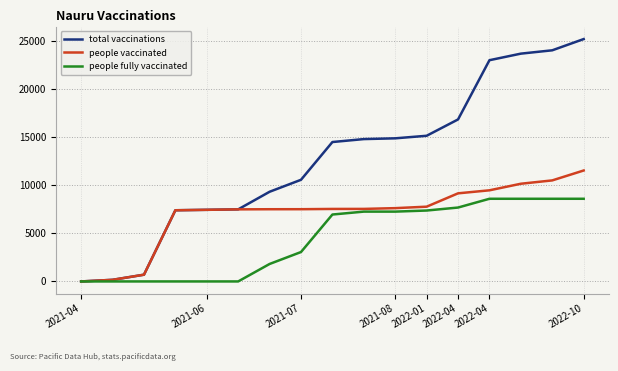

Which series has the largest total across all categories?

total vaccinations